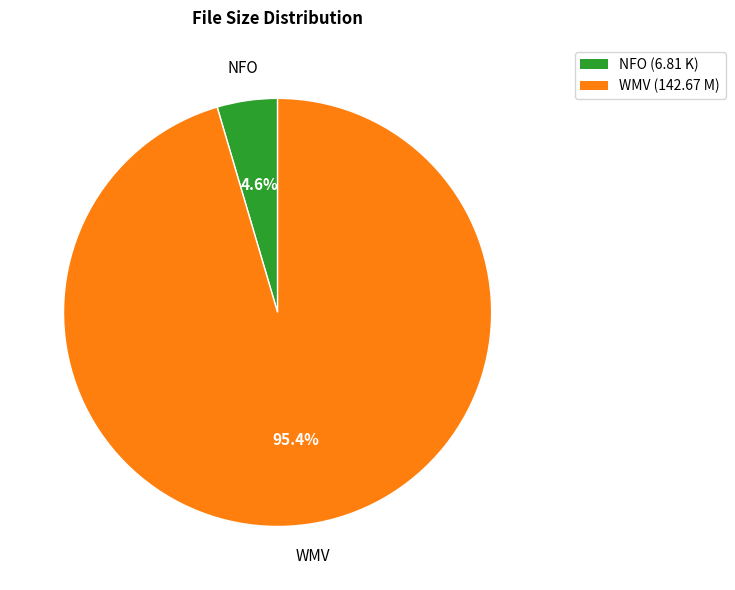

Between WMV (142.67 M) and NFO (6.81 K), which is larger?

WMV (142.67 M)